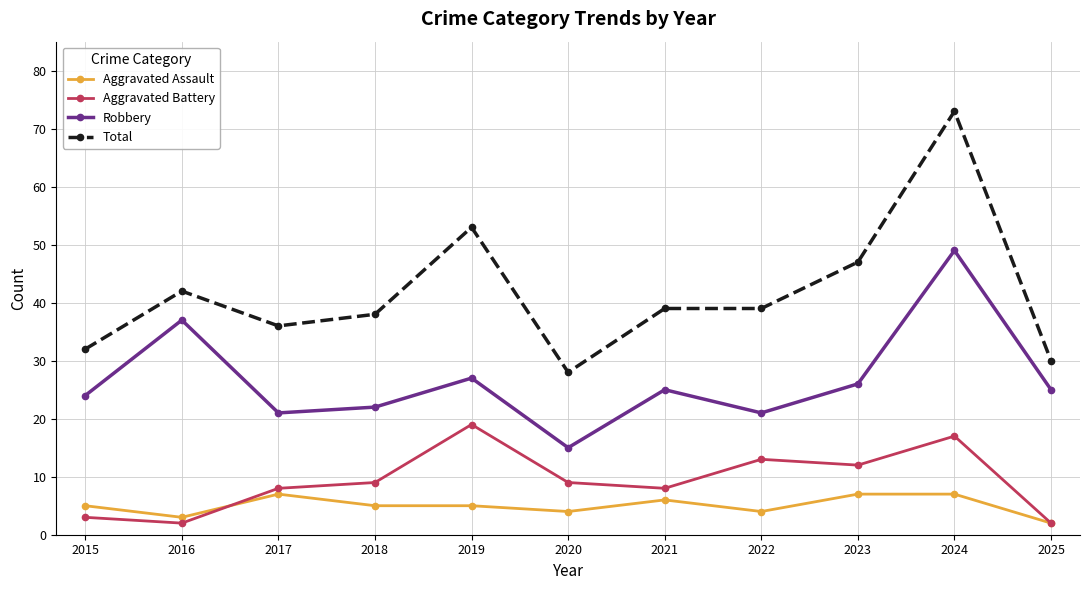

The Aggravated Battery series shows 17 at 2024. True or false?

True